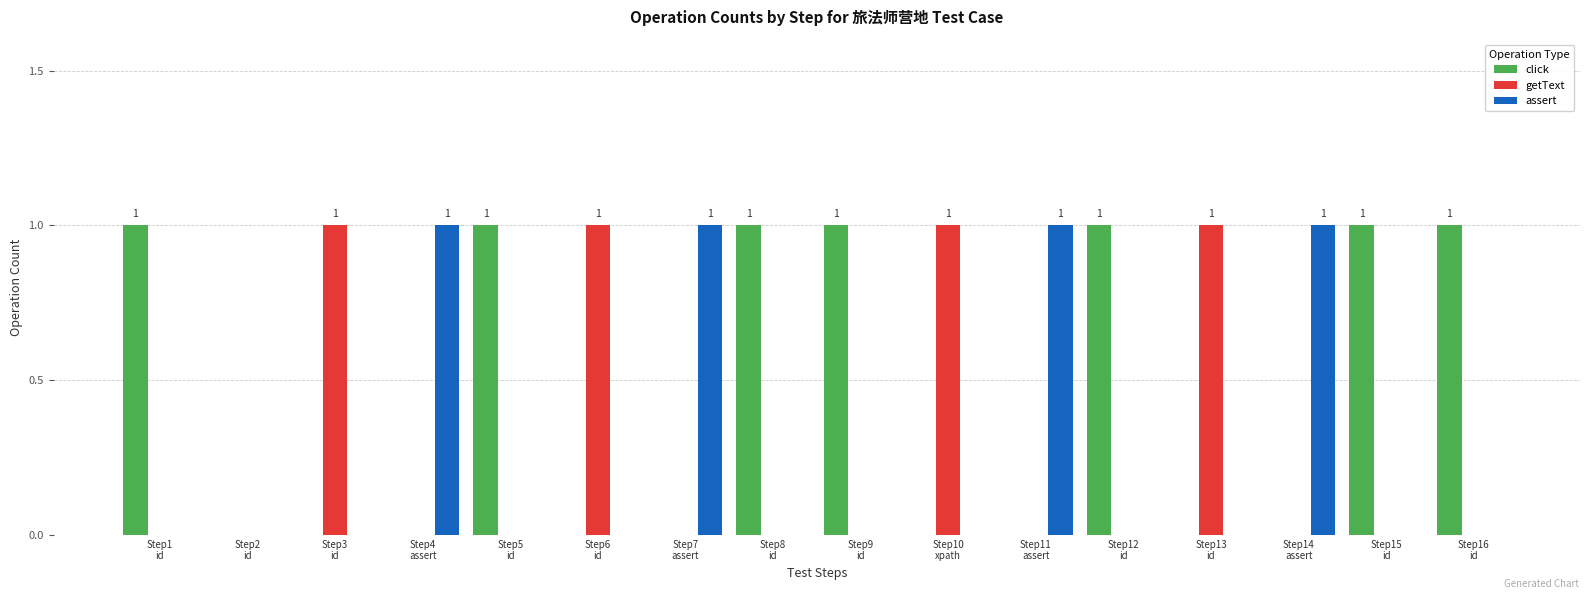

Is the value of getText at Step13
id greater than the value of assert at Step1
id?

Yes